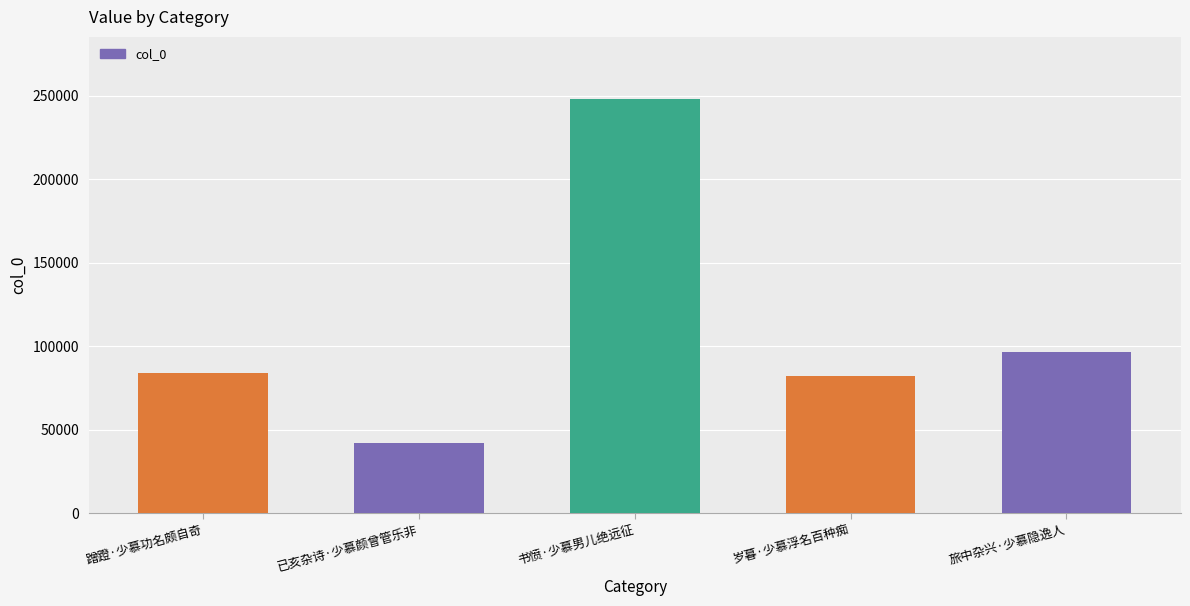

How many categories are shown in the chart?

5